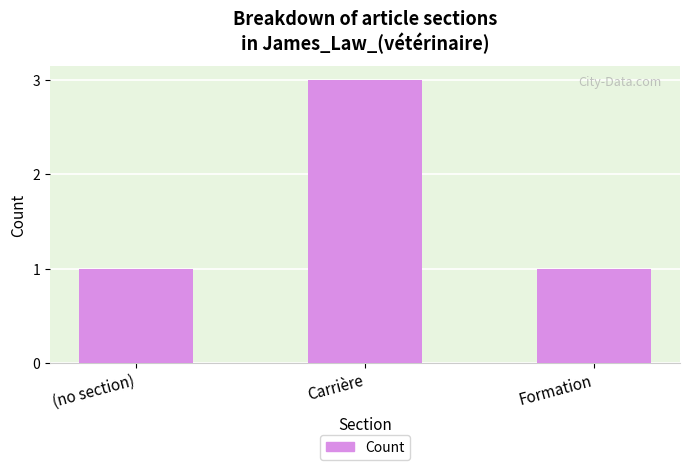

Count the number of categories in the chart.

3